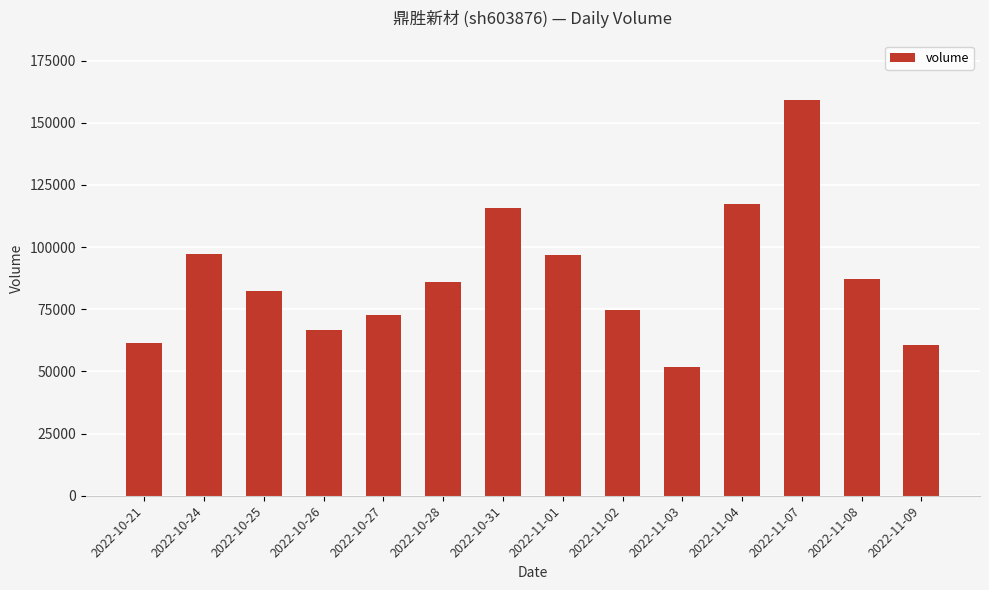

What is the difference between the maximum and minimum values?

107281